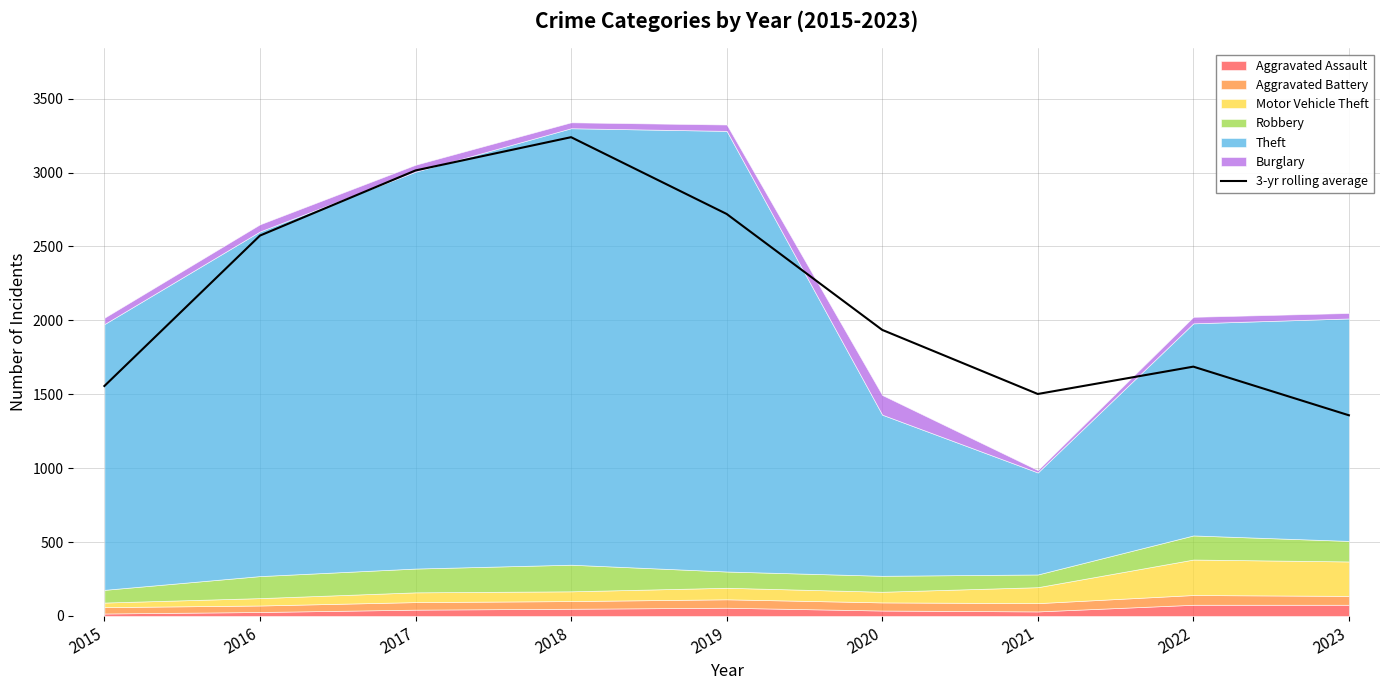

At which category does the data reach its first local valley?

2021